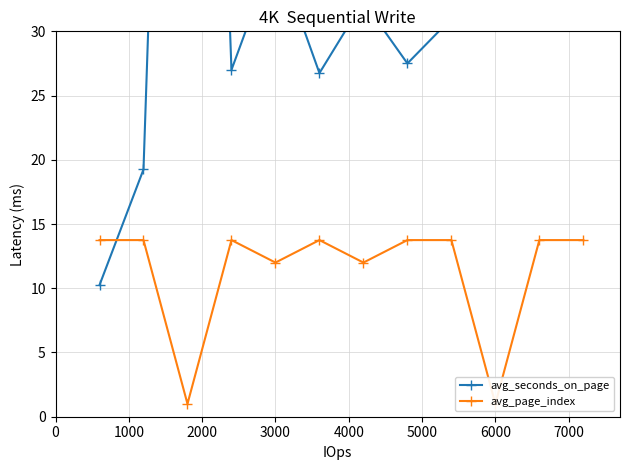

How many intersections are there between avg_page_index and avg_seconds_on_page?

1